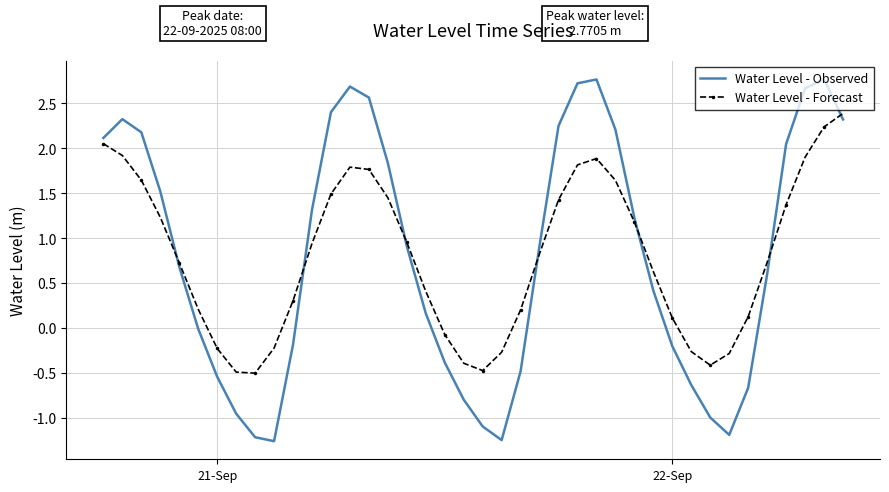

Rank the series by their maximum value, from highest to lowest.

Water Level - Observed, Water Level - Forecast